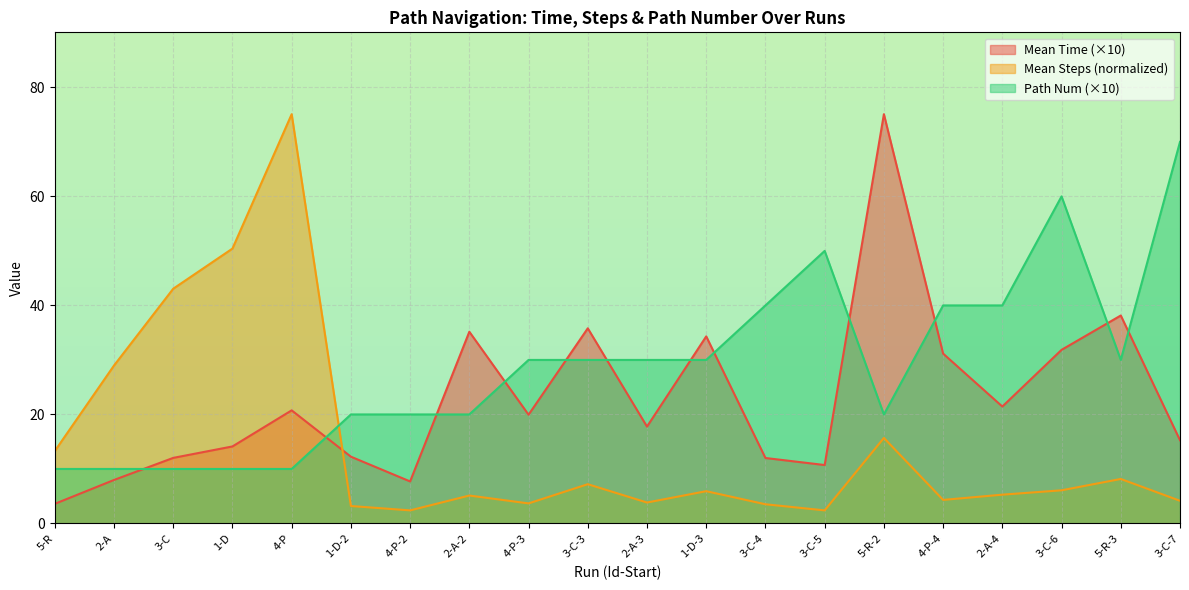

The value of Mean Time at 2-A-3 is 17.8. True or false?

True